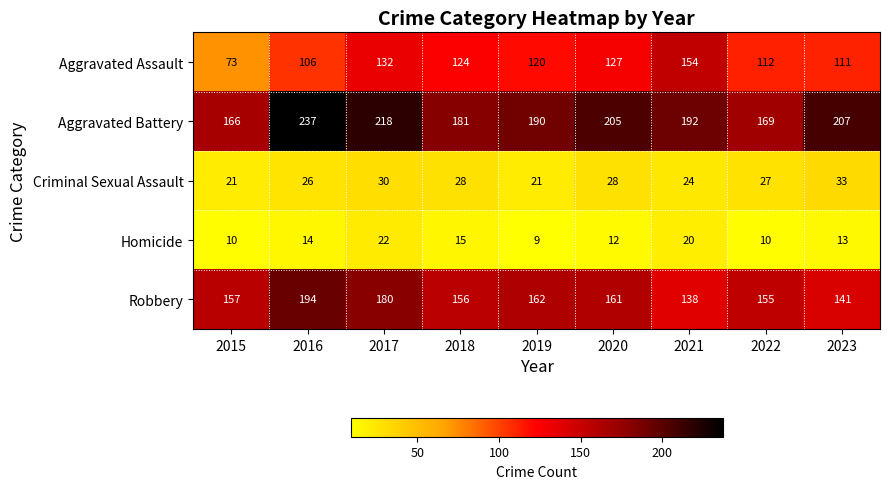

How many distinct data groups are displayed?

5